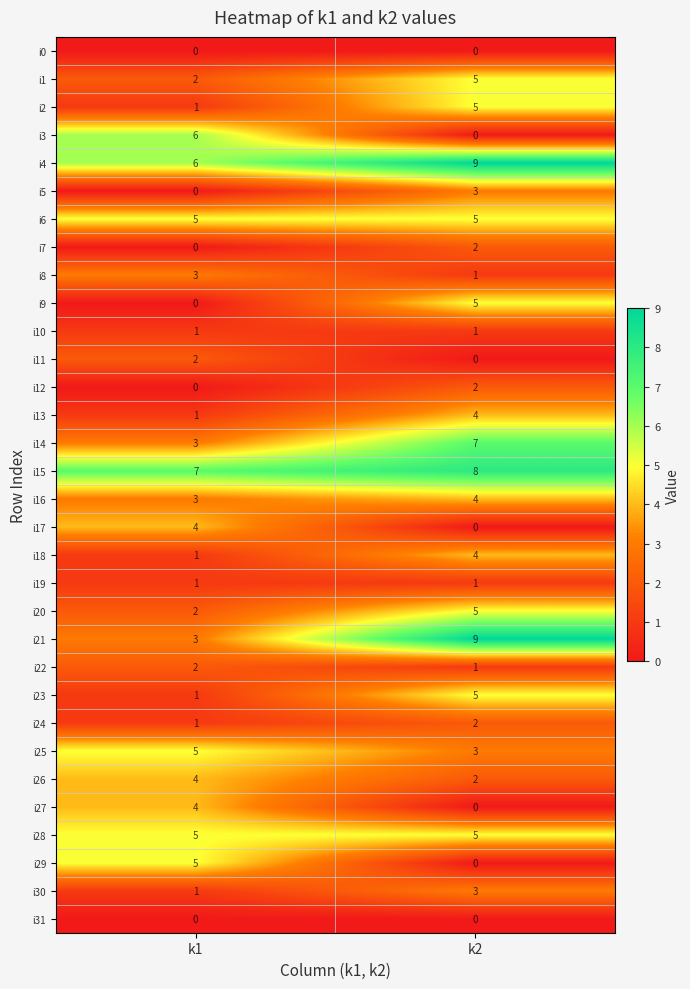

What value does the i15 series have at k2?

8